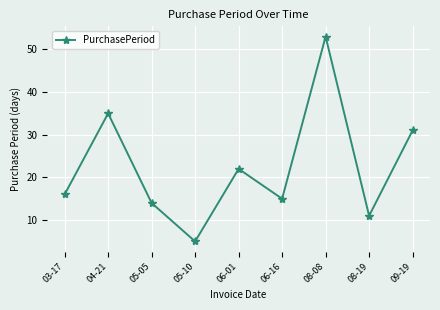

How many data points does each series have?

9